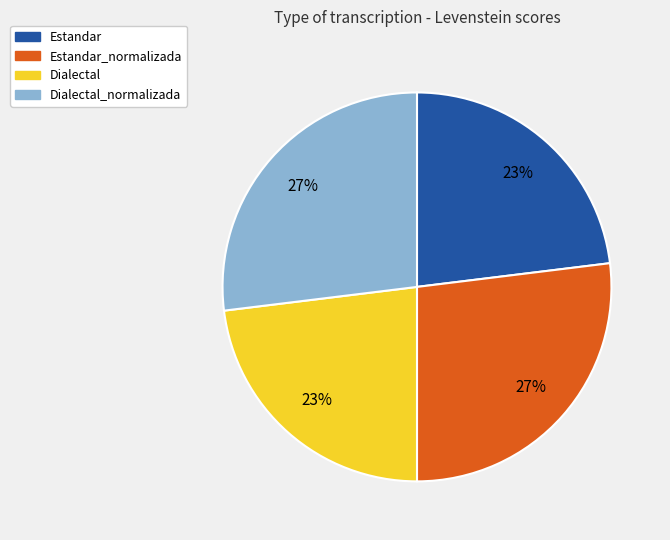

Is there any slice that represents more than half of the pie?

No